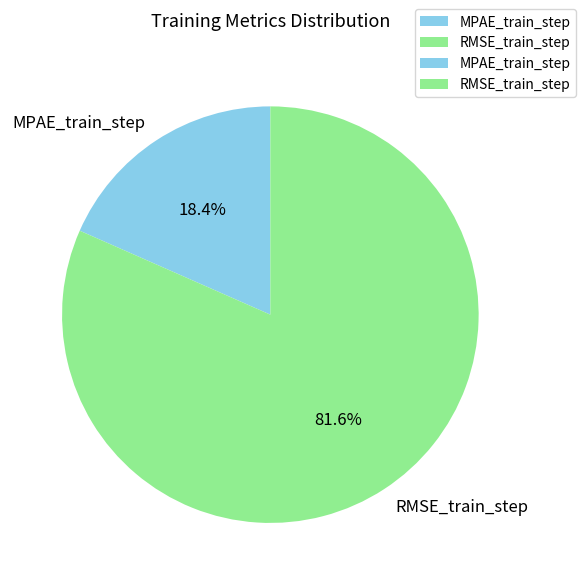

True or false: RMSE_train_step accounts for 73% of the total.

False